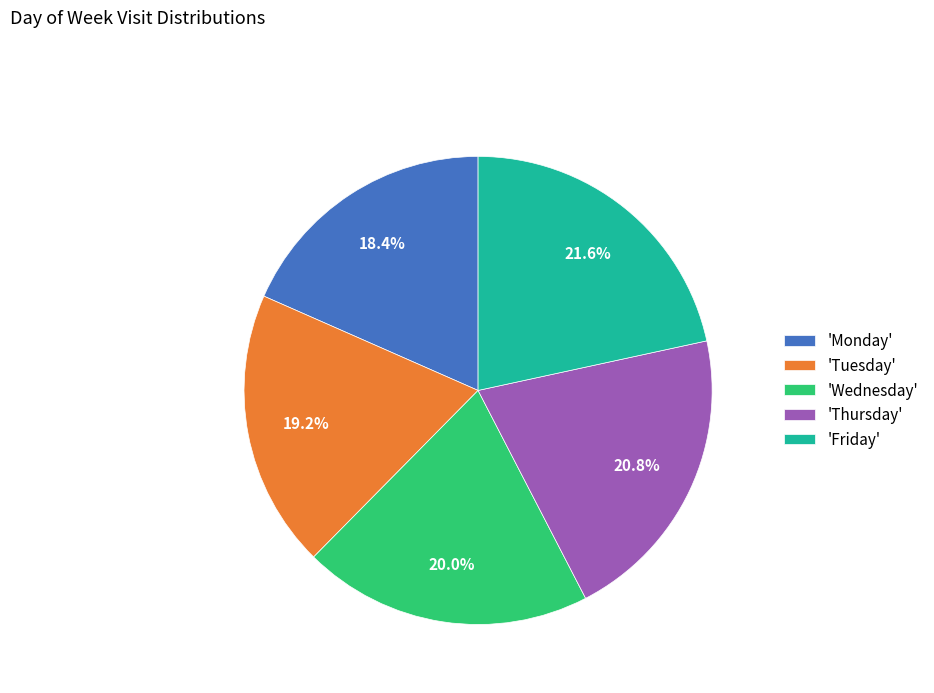

What percentage do 'Wednesday' and 'Friday' together represent?

41.6%